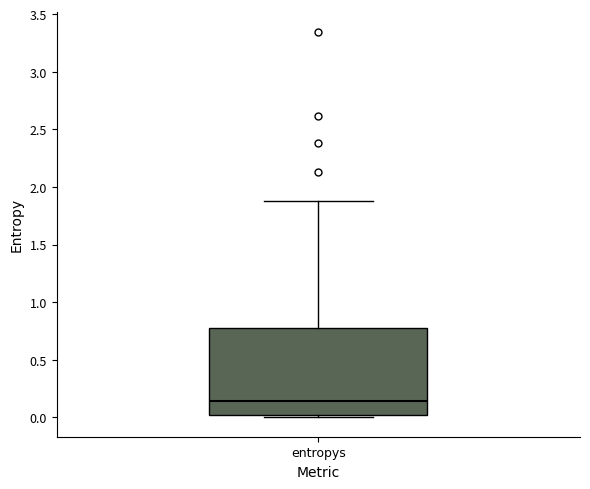

Read this box plot against the y-axis: the position of the median line, the range covered by the box, and the ends of both whiskers. The values are not printed on the chart, so give them approximately, as read against the axis.

median 0.15, box 0.00 to 0.75, whiskers 0.00 (just below the box's lower edge) to 1.90